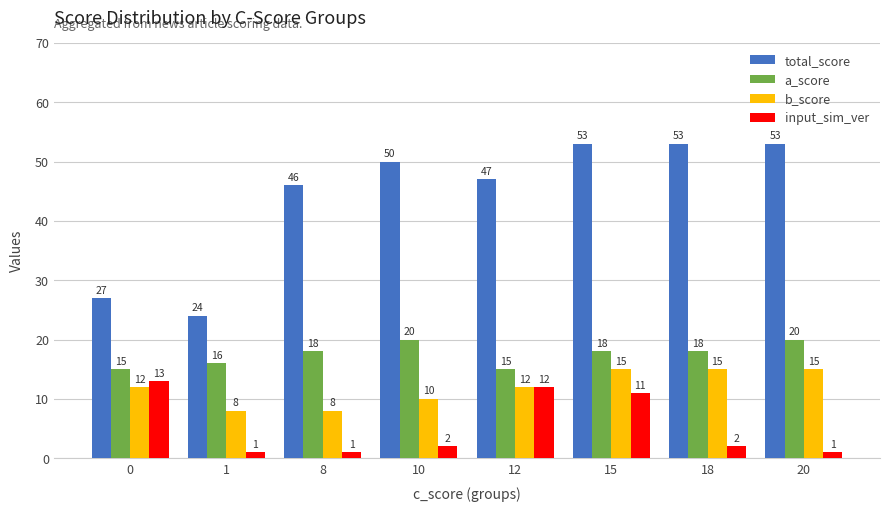

Rank the series at 10 from highest to lowest value.

total_score, a_score, b_score, input_sim_ver